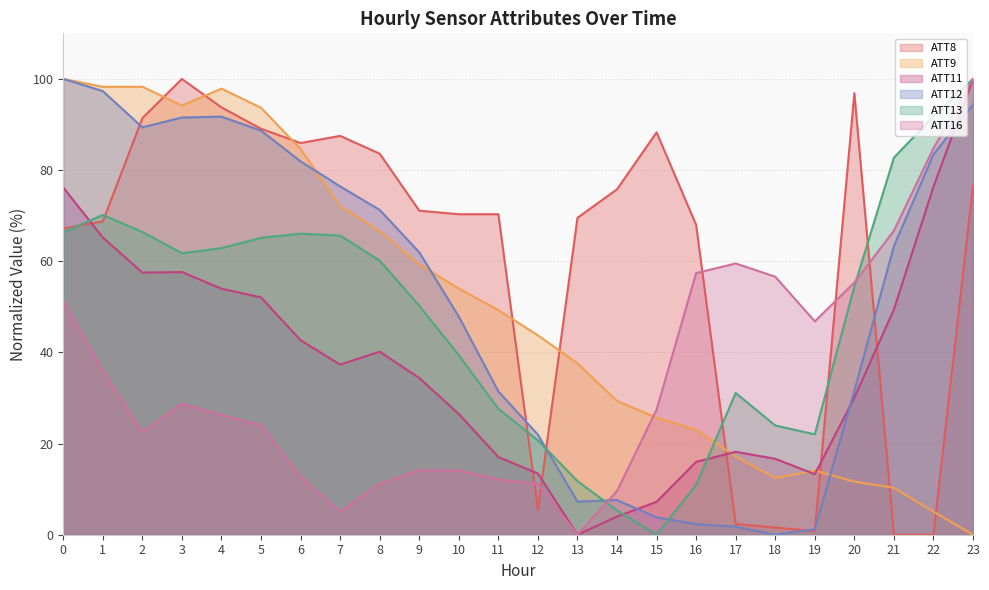

What is the sum of all ATT12 values?

1248.1